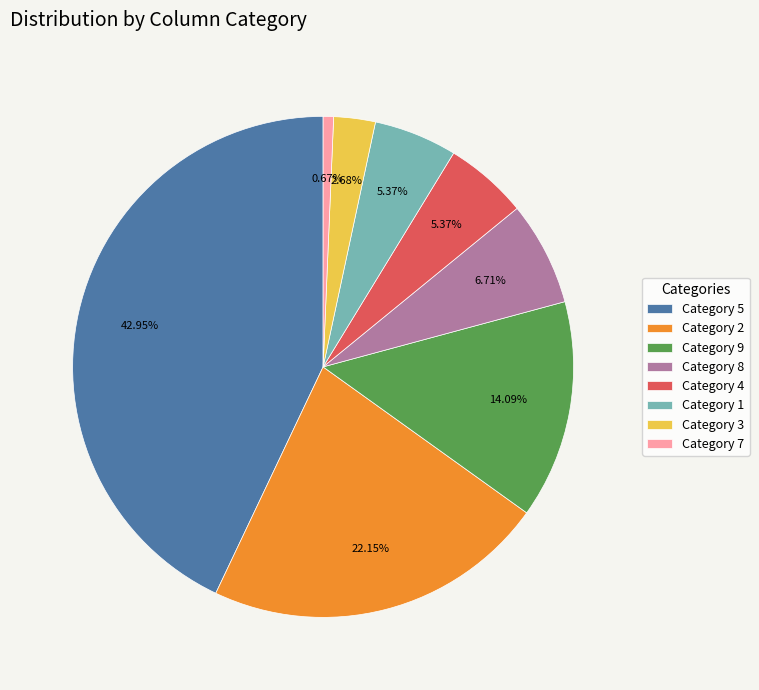

Is the sum of Category 4 and Category 8 greater than half?

No